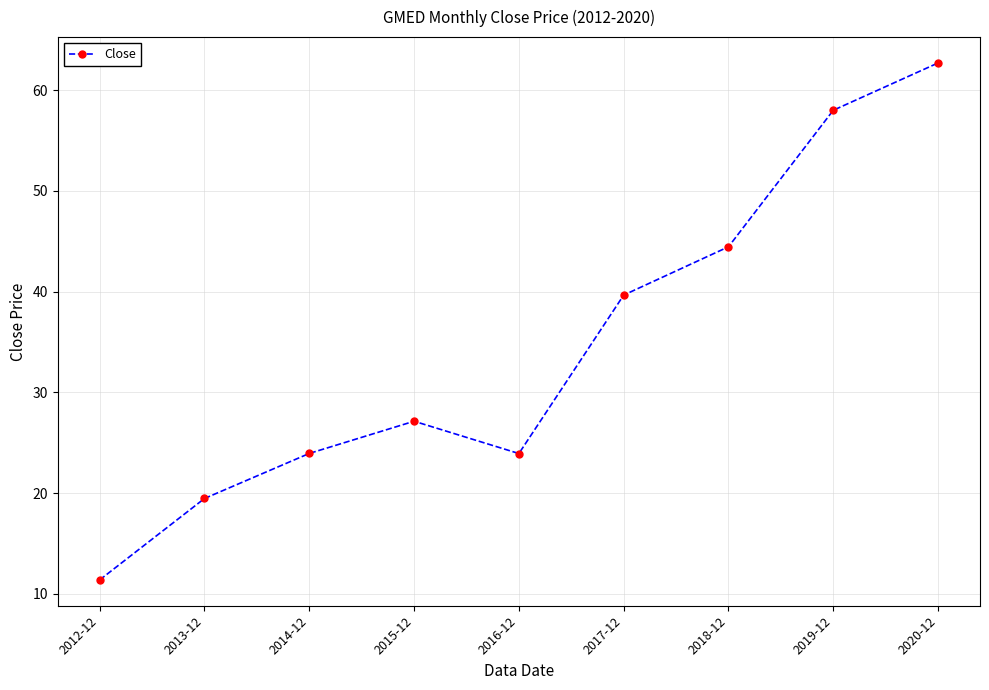

What position from the left is 2013-12?

2